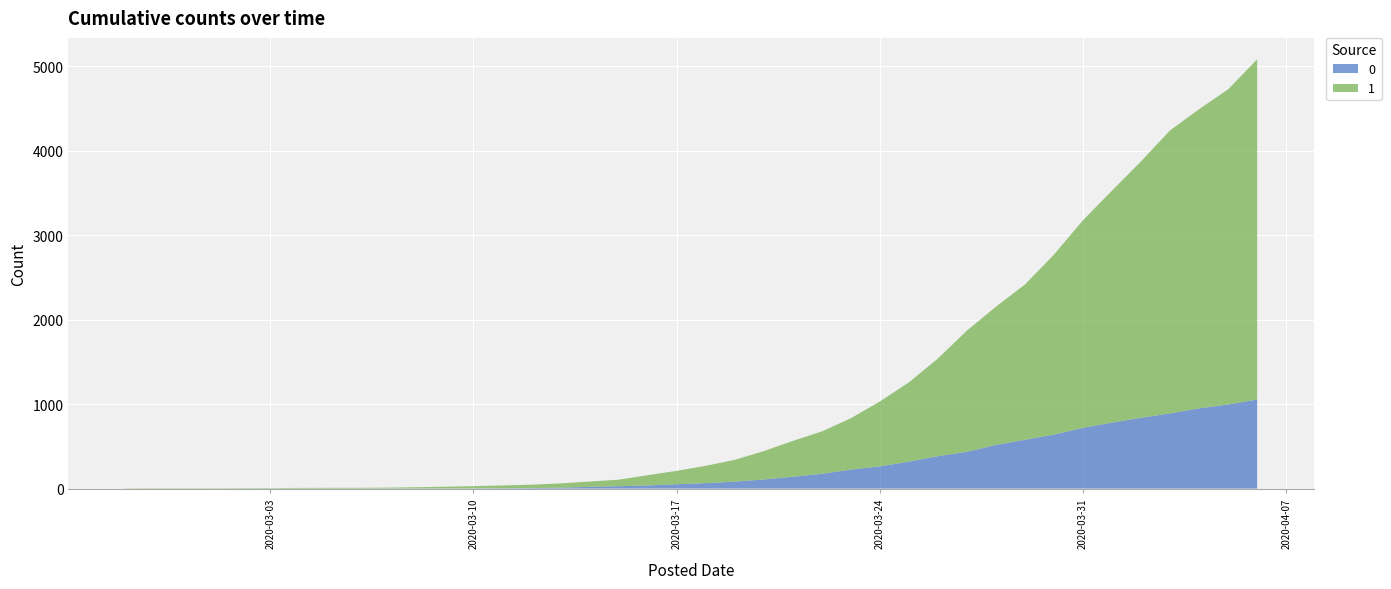

Reading right to left, what are all the values shown in this chart?

0: 2020-04-06=1054	2020-04-05=996	2020-04-04=950	2020-04-03=890	2020-04-02=839	2020-04-01=781	2020-03-31=720	2020-03-30=639	2020-03-29=578	2020-03-28=517	2020-03-27=435	2020-03-26=384	2020-03-25=319	2020-03-24=263	2020-03-23=225	2020-03-22=175	2020-03-21=140	2020-03-20=108	2020-03-19=82	2020-03-18=65	2020-03-17=51	2020-03-16=37	2020-03-15=28	2020-03-14=20	2020-03-13=11	2020-03-12=6	2020-03-11=4	2020-03-10=2	2020-03-09=2	2020-03-08=2	2020-03-07=1	2020-03-06=0	2020-03-05=0	2020-03-04=0	2020-03-03=0	2020-03-02=0	2020-03-01=0	2020-02-29=0	2020-02-28=0	2020-02-27=0
1: 2020-04-06=4028	2020-04-05=3731	2020-04-04=3542	2020-04-03=3351	2020-04-02=3035	2020-04-01=2747	2020-03-31=2457	2020-03-30=2131	2020-03-29=1838	2020-03-28=1636	2020-03-27=1435	2020-03-26=1155	2020-03-25=938	2020-03-24=768	2020-03-23=607	2020-03-22=501	2020-03-21=424	2020-03-20=335	2020-03-19=258	2020-03-18=204	2020-03-17=159	2020-03-16=121	2020-03-15=77	2020-03-14=63	2020-03-13=50	2020-03-12=40	2020-03-11=33	2020-03-10=27	2020-03-09=20	2020-03-08=14	2020-03-07=10	2020-03-06=9	2020-03-05=9	2020-03-04=8	2020-03-03=6	2020-03-02=5	2020-03-01=4	2020-02-29=4	2020-02-28=4	2020-02-27=3